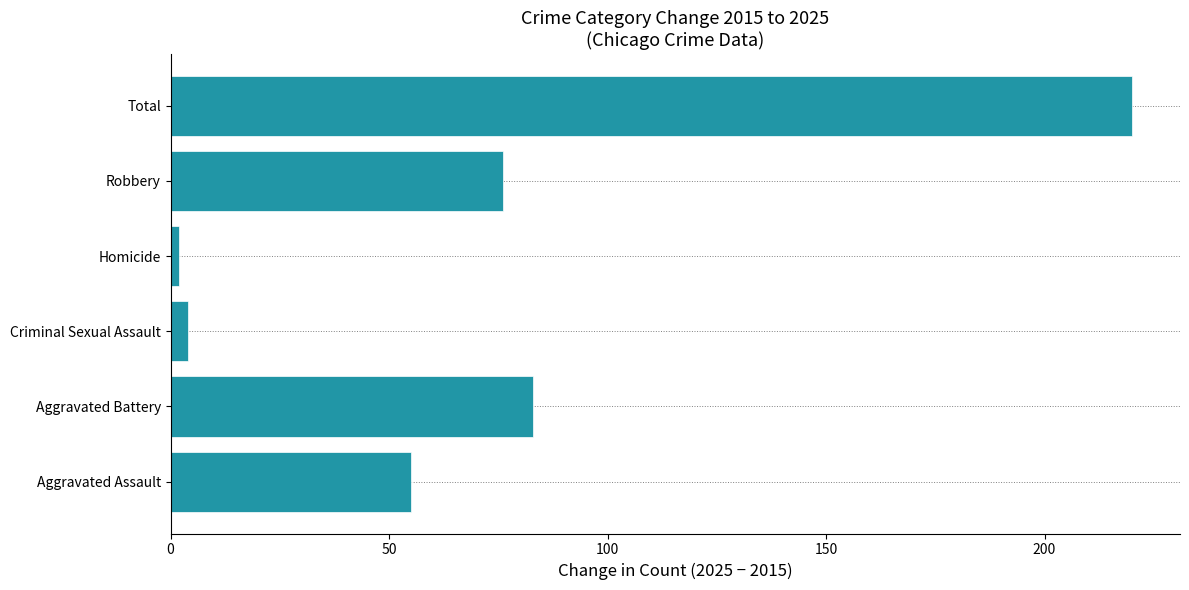

Rank the categories by value from lowest to highest.

Homicide, Criminal Sexual Assault, Aggravated Assault, Robbery, Aggravated Battery, Total